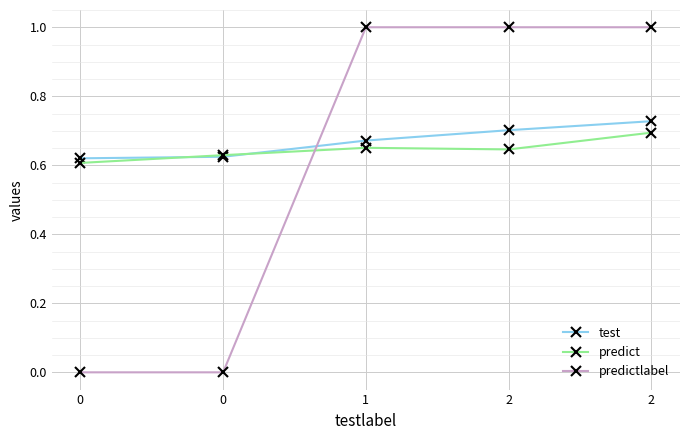

At which category is the sum across all series the highest?

2